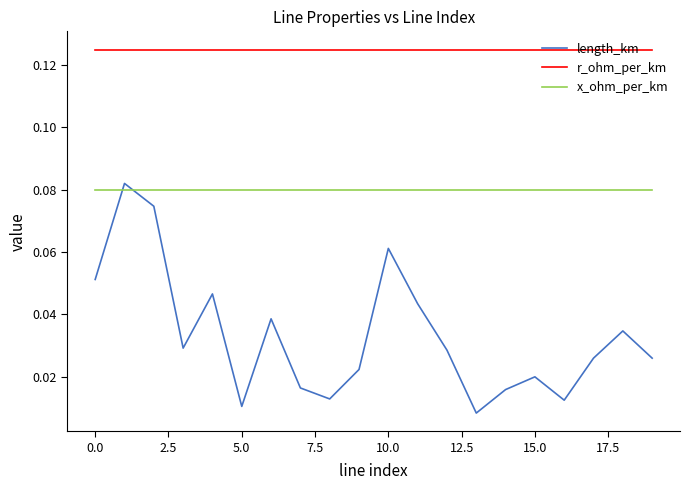

Which series has the largest total across all categories?

r_ohm_per_km